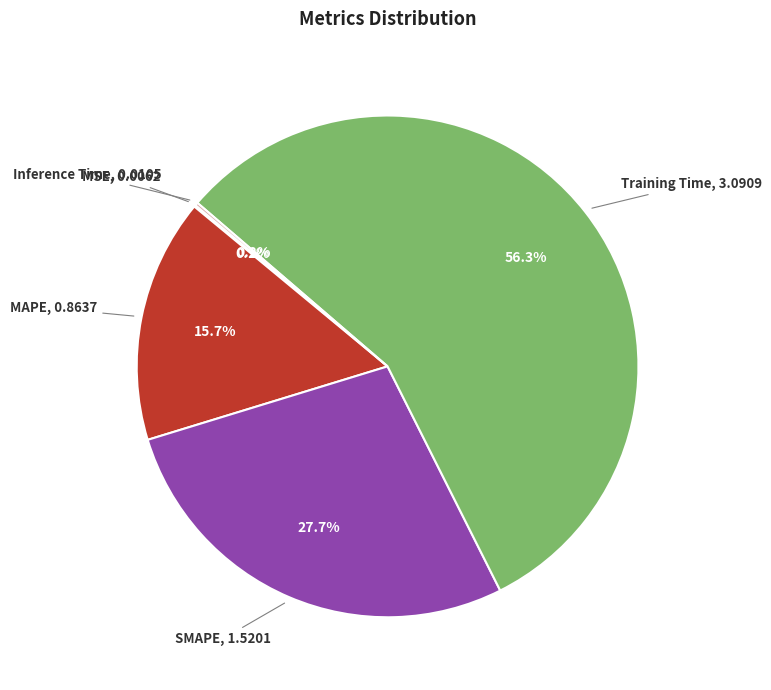

To the nearest percent, what is the difference between the largest and smallest slice percentages?

56%